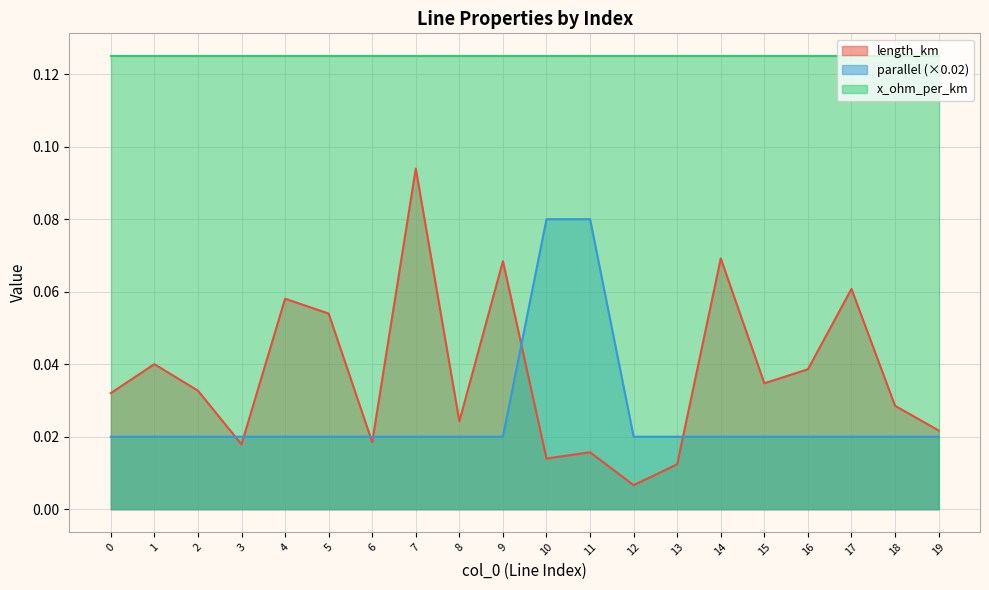

The length_km series shows 0.1 at 5. True or false?

True